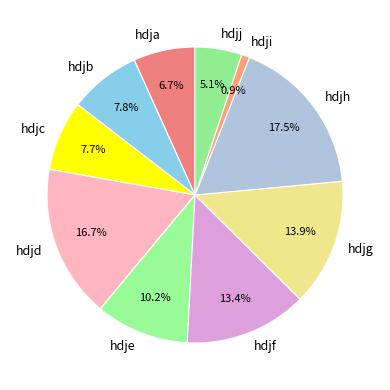

To the nearest percent, what is the average slice percentage?

10%